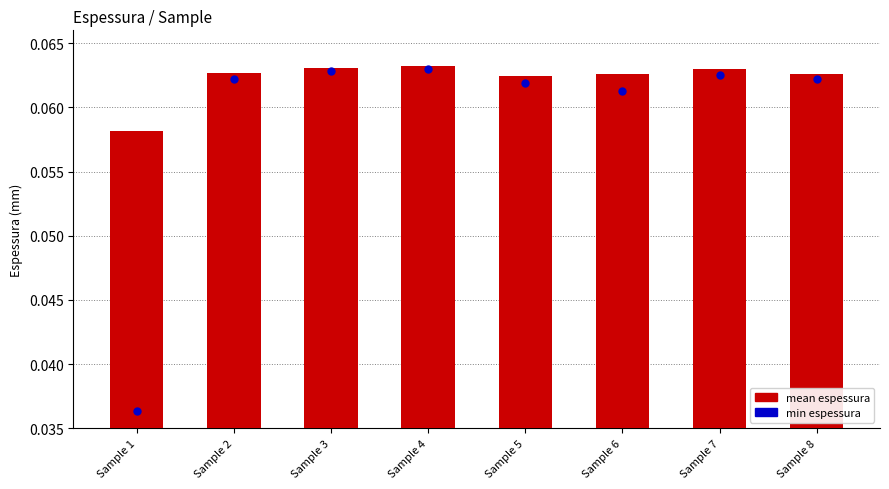

At which category is the sum across all series the highest?

Sample 4